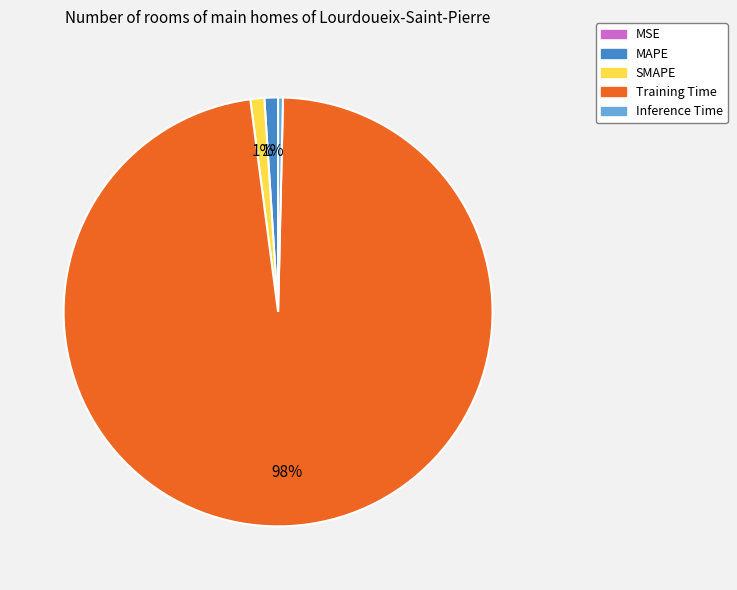

Do Training Time and Inference Time together represent more than half of the pie?

Yes